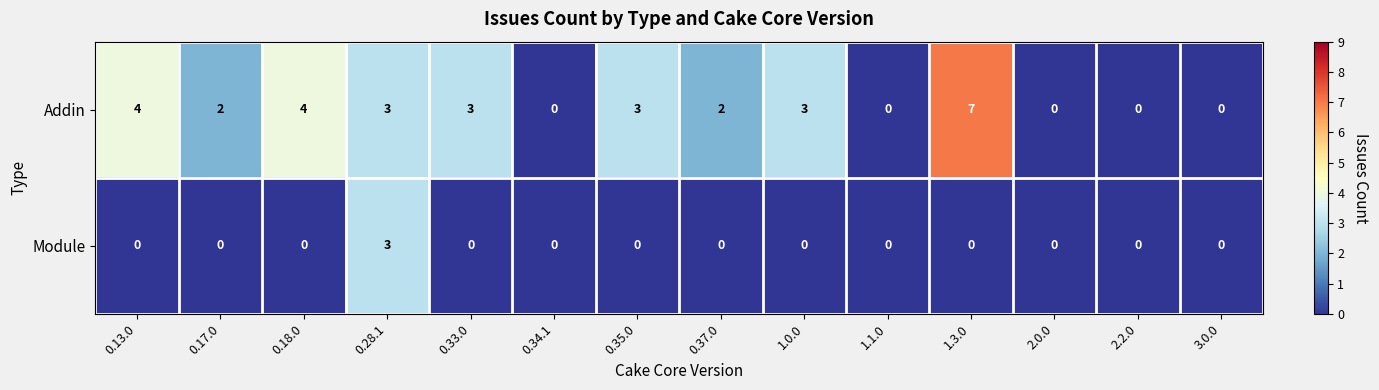

Rank the series by their maximum value, from lowest to highest.

Module, Addin